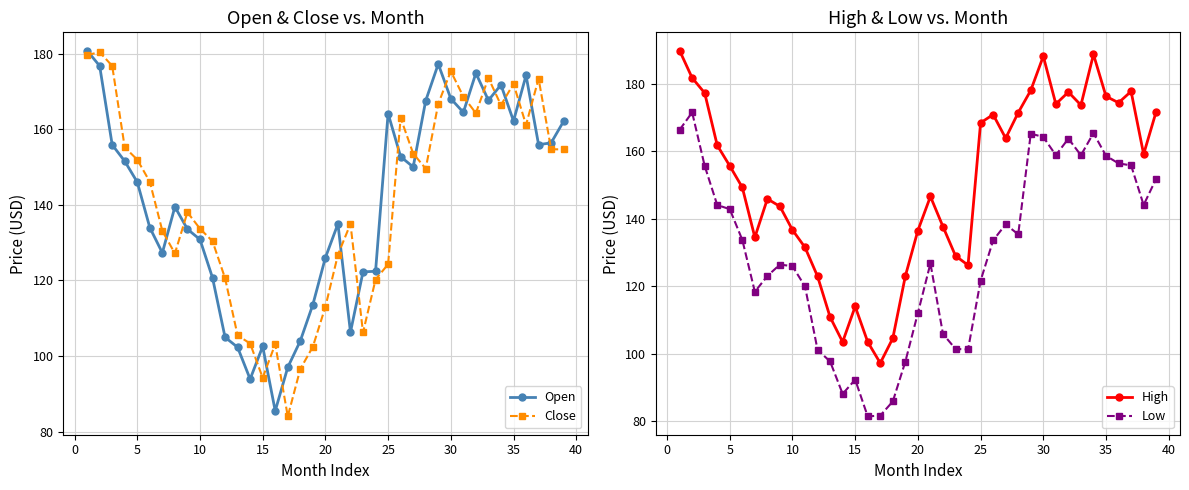

What is the lowest value of the Open series?

85.5